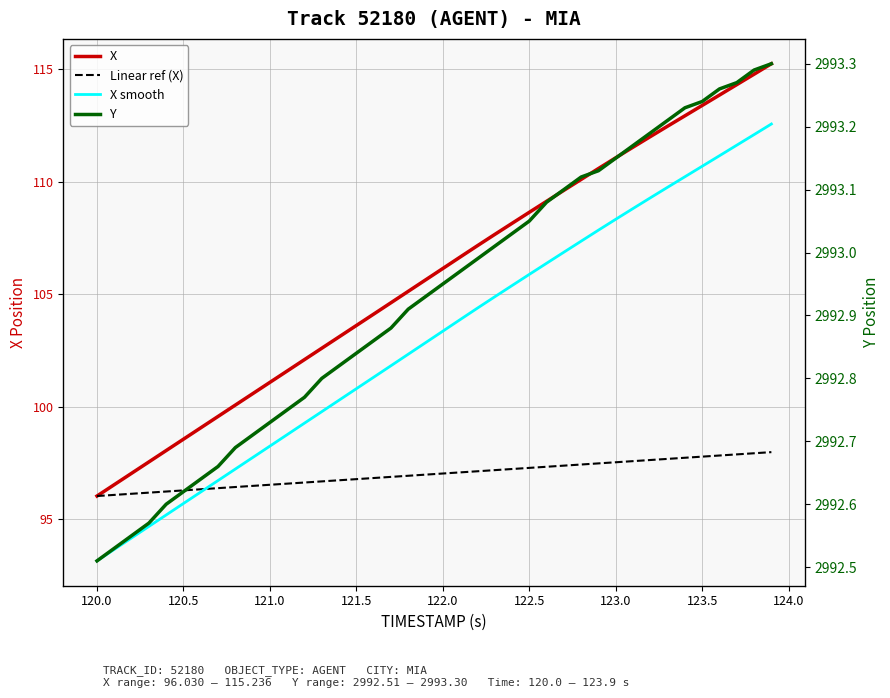

True or false: Y and X intersect in this chart.

False